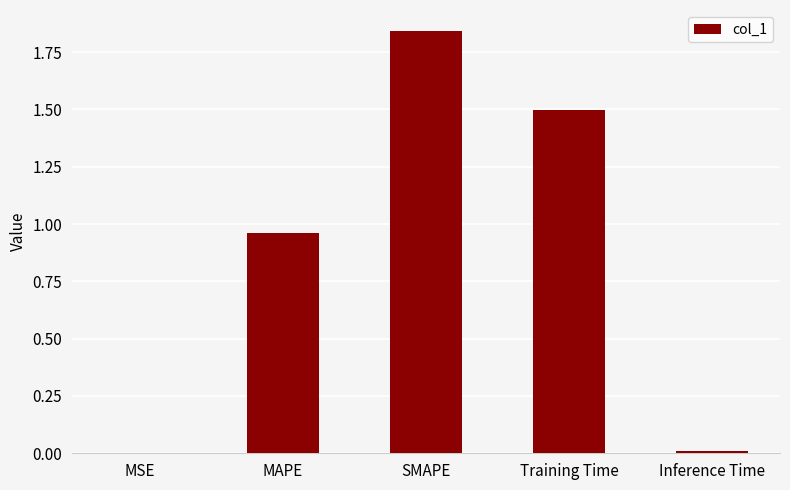

True or false: the data shows 0.7 at Training Time.

False